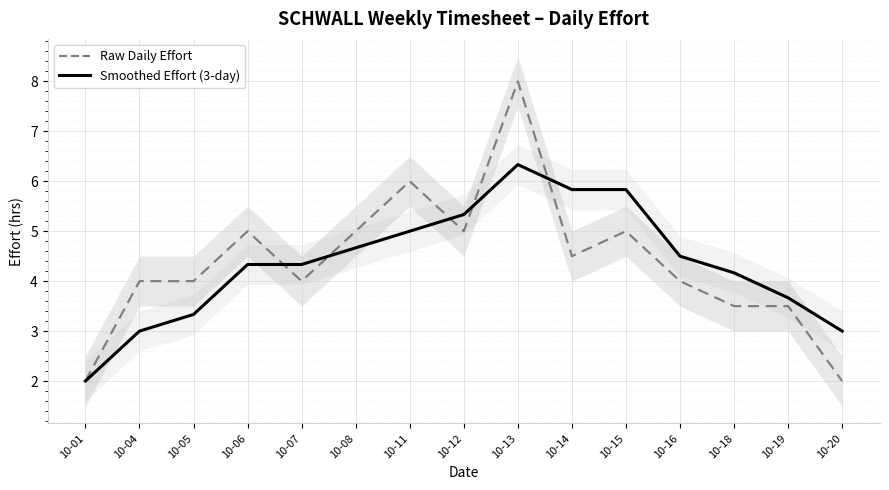

List the series in order of their overall mean, lowest first.

Smoothed Effort (3-day), Raw Daily Effort